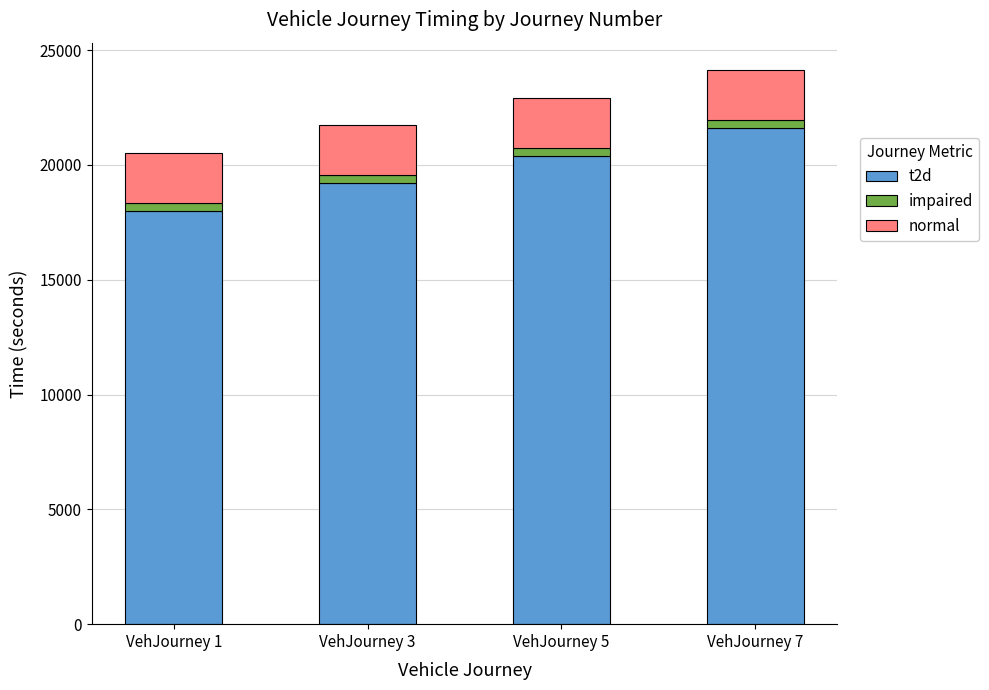

What is the lowest value of the t2d series?

18000